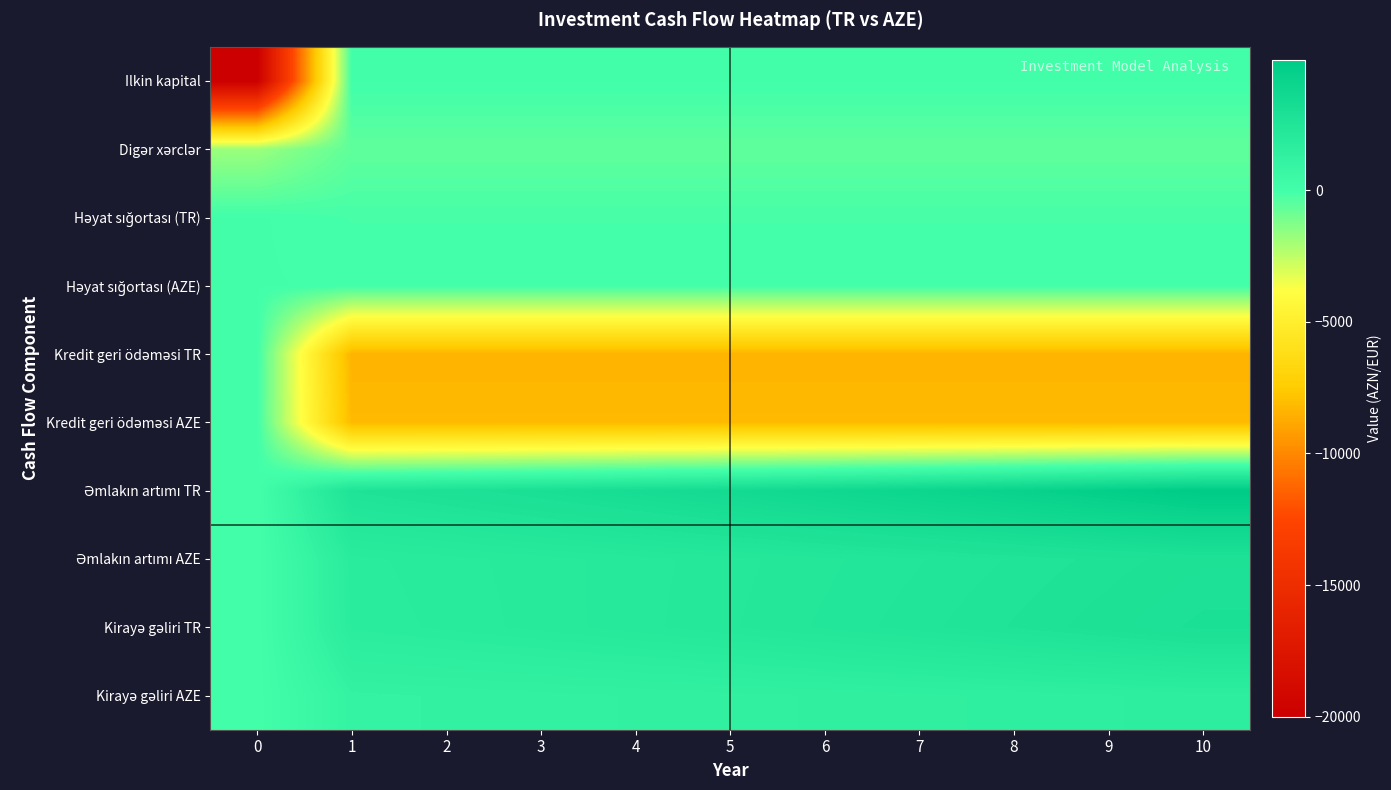

At 10, list the series in order from smallest to largest.

Kredit geri ödəməsi TR, Kredit geri ödəməsi AZE, Digər xərclər, Həyat sığortası (TR), Həyat sığortası (AZE), Ilkin kapital, Kirayə gəliri AZE, Əmlakın artımı AZE, Kirayə gəliri TR, Əmlakın artımı TR